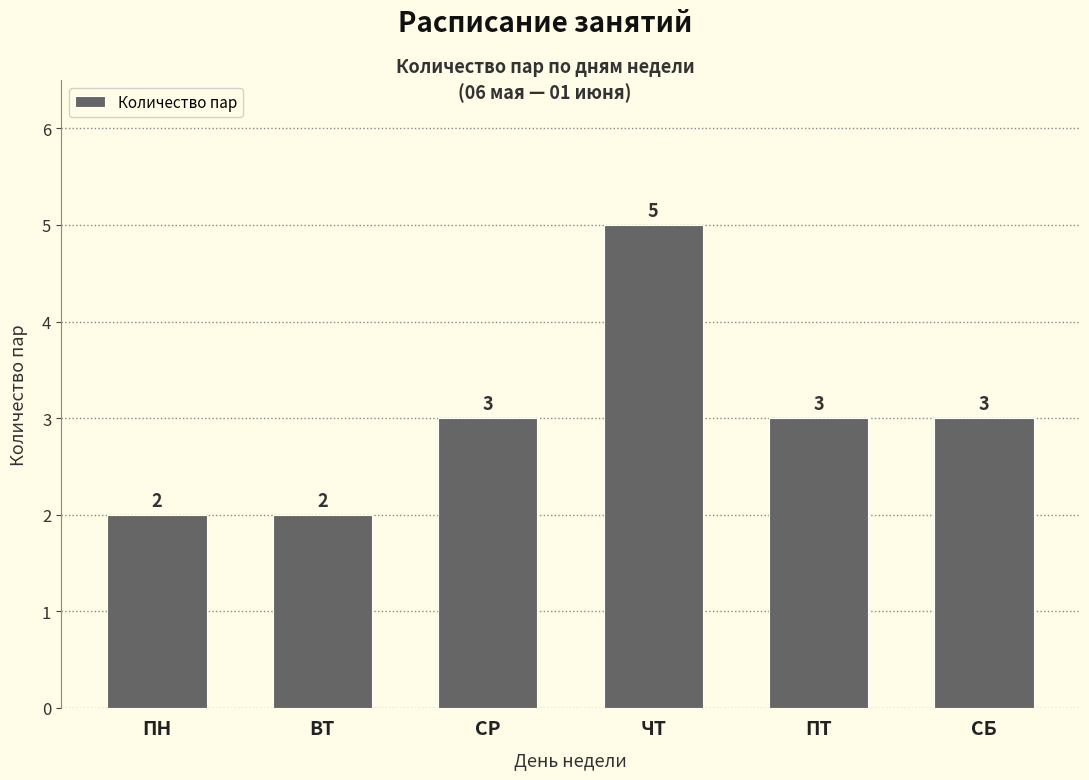

What is the label of the 1st bar from the right?

СБ